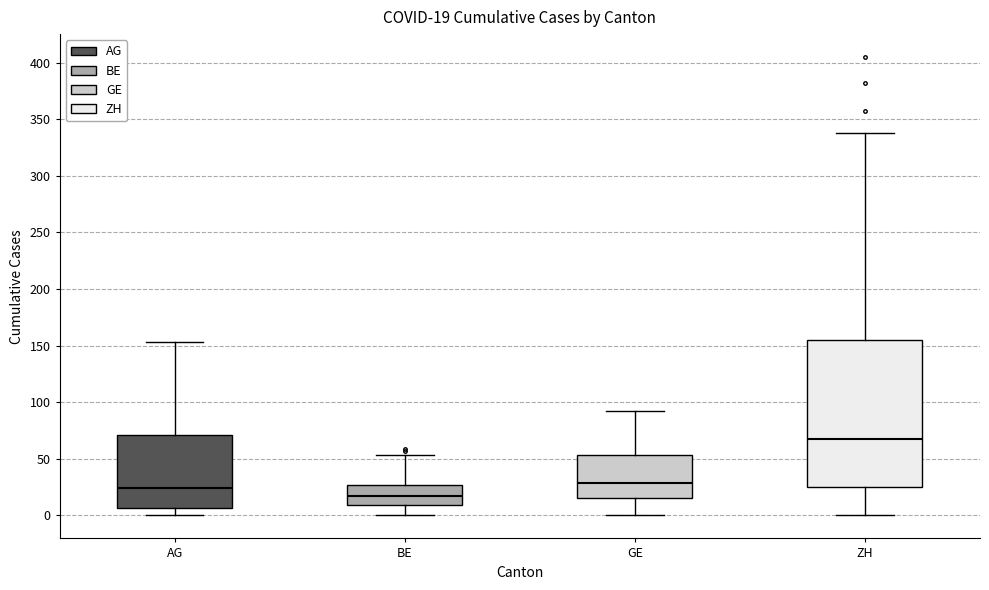

Which box's median line is the lowest?

BE